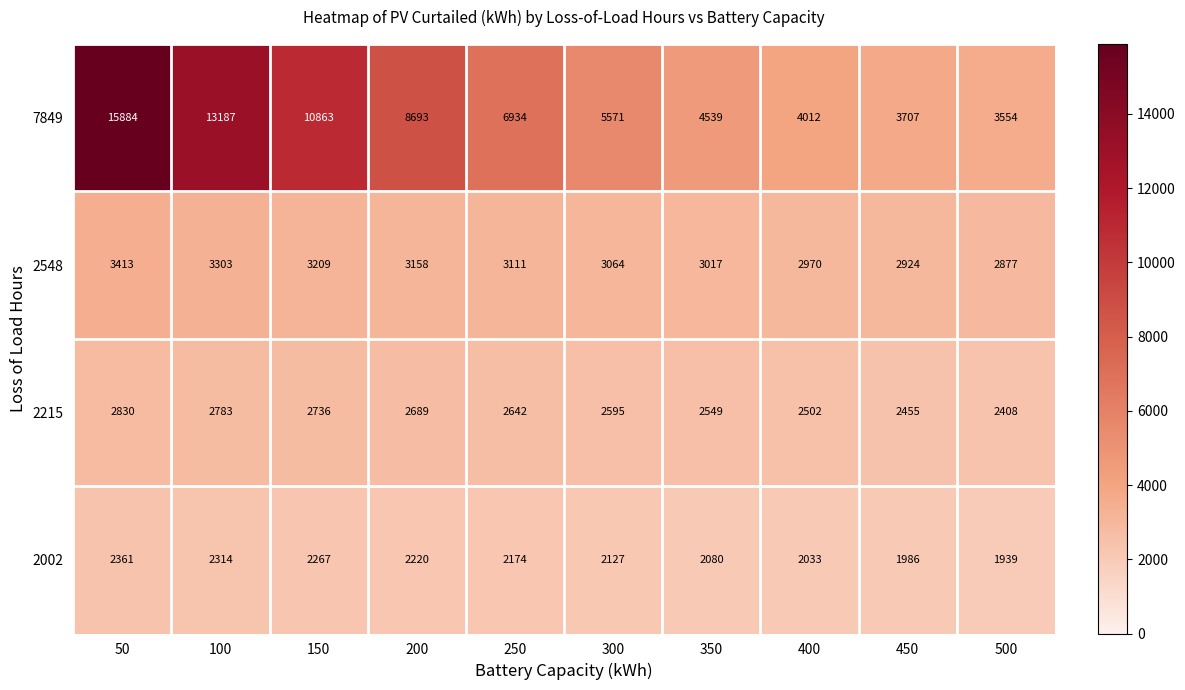

Is the value of 2548 at 100 greater than the value of 2002 at 450?

Yes